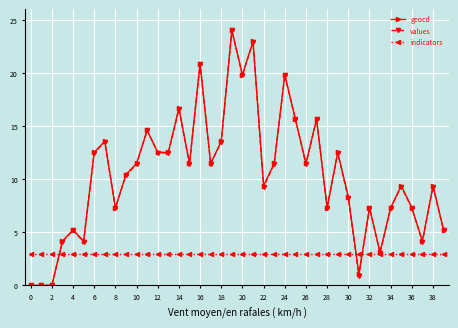

What is the value of the indicators point at the 5th from the left?

3.0